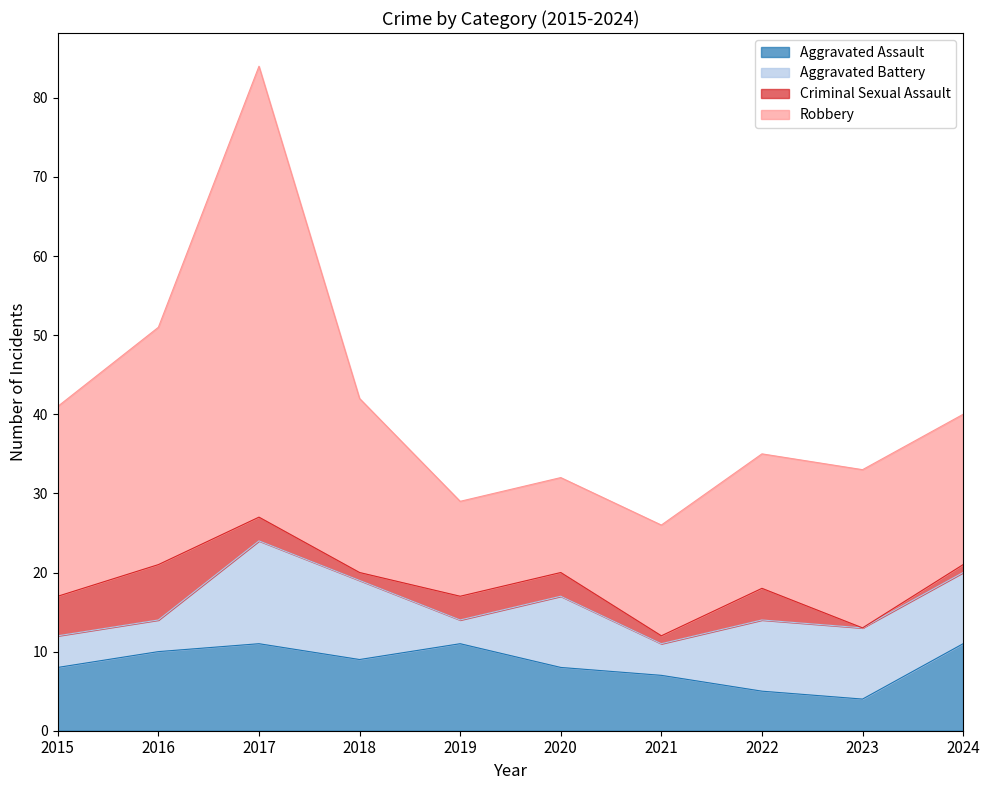

What is the lowest value of the Aggravated Assault series?

4